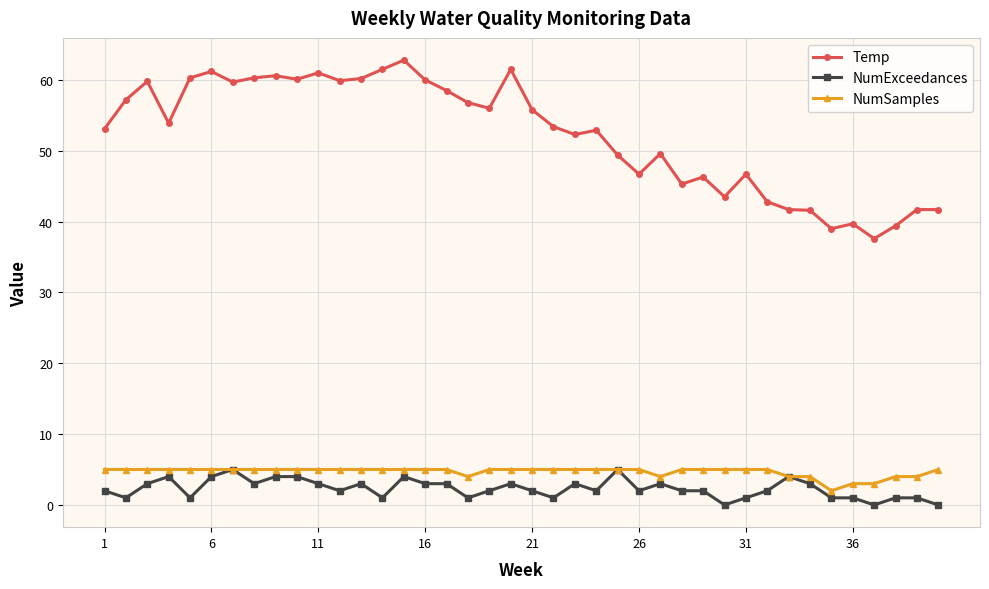

What is the minimum value for Temp?

37.6